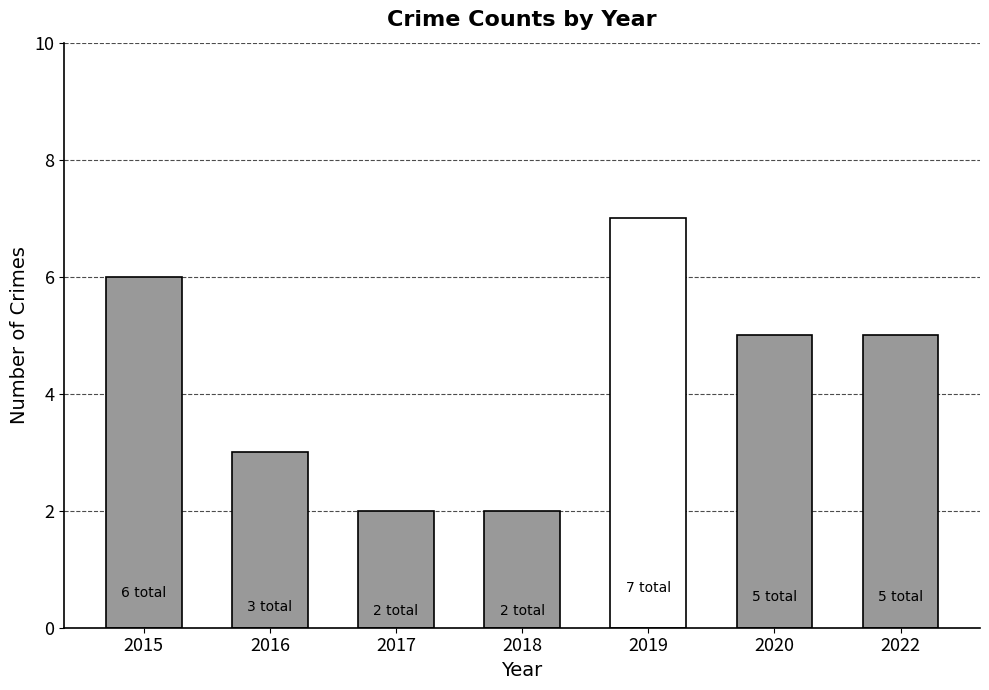

How many data points does each series have?

7